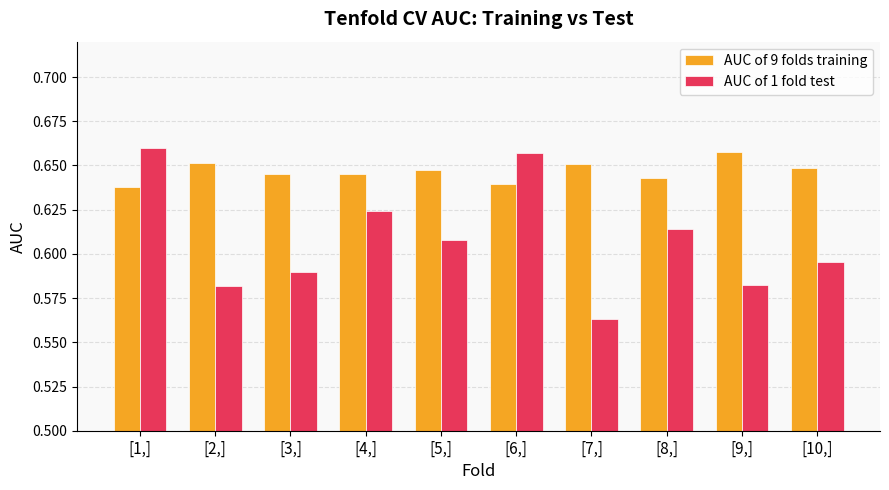

Which series has the largest range (max minus min)?

AUC of 1 fold test